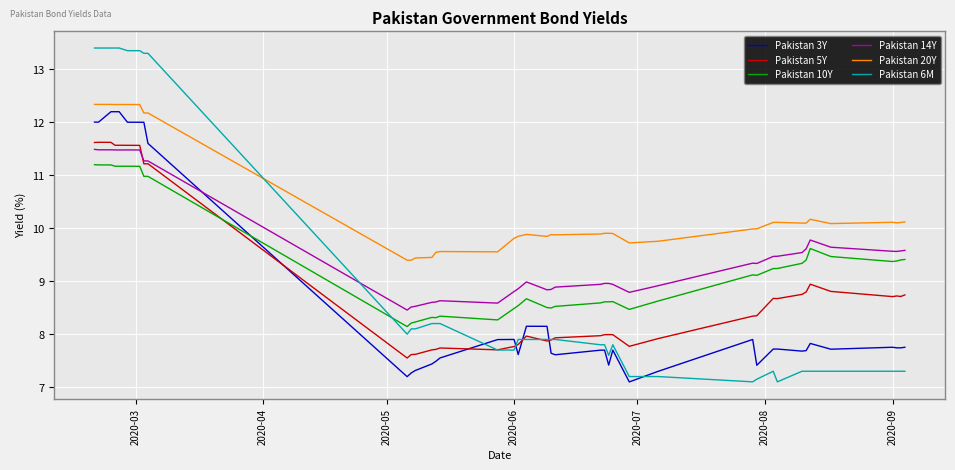

True or false: Pakistan 6M and Pakistan 3Y intersect in this chart.

True